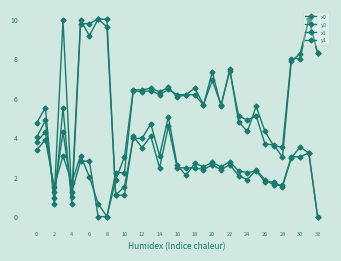

List the series in order of their peak value, lowest first.

x0, y0, x1, y1